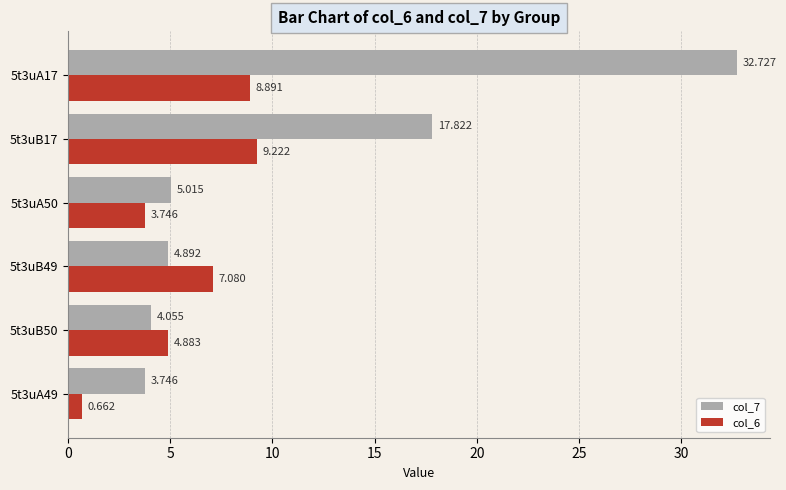

Is the value of col_7 at 5t3uB17 greater than the value of col_6 at 5t3uB50?

Yes